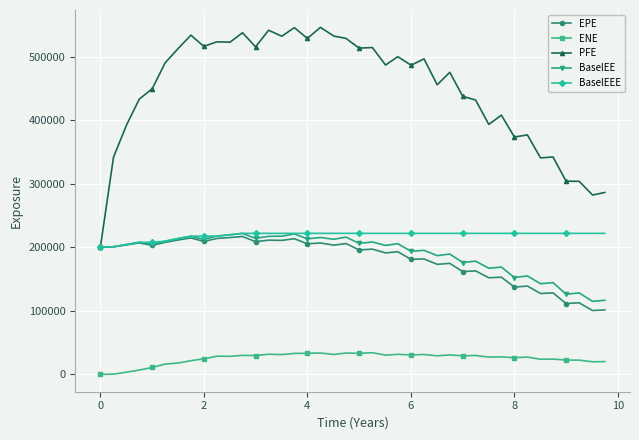

True or false: BaselEEE and ENE intersect in this chart.

False